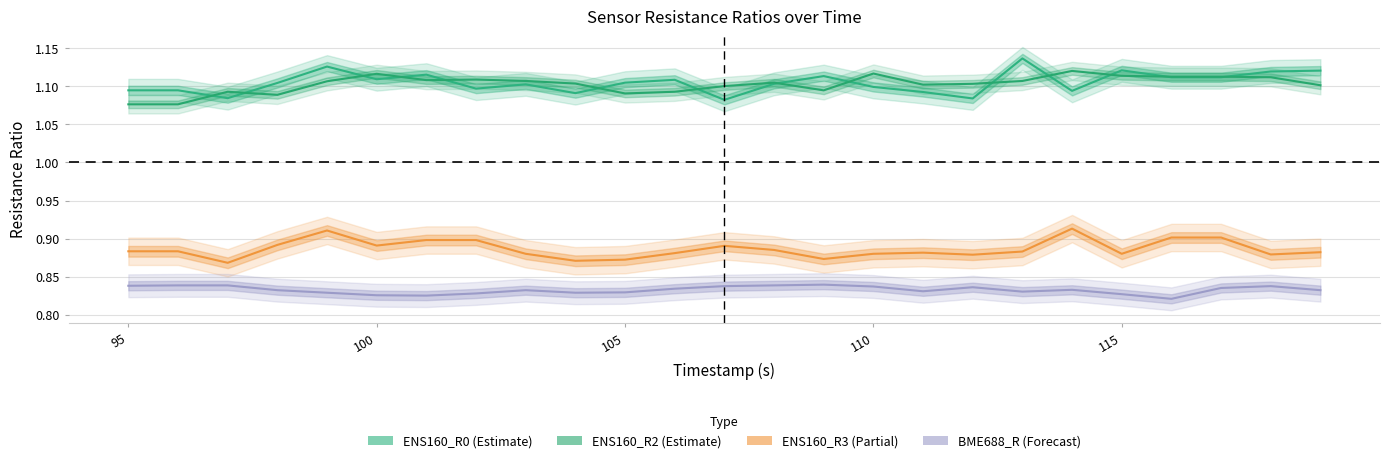

How many times do ENS160_R0 and ENS160_R2 cross each other?

14